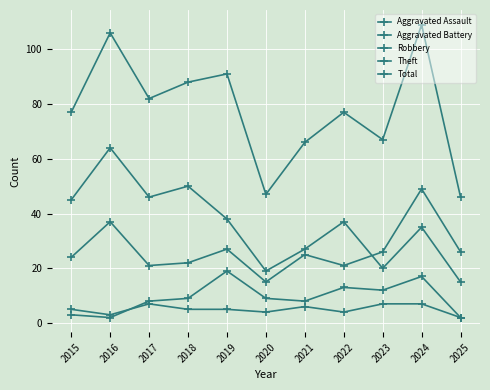

How many data points does each series have?

11